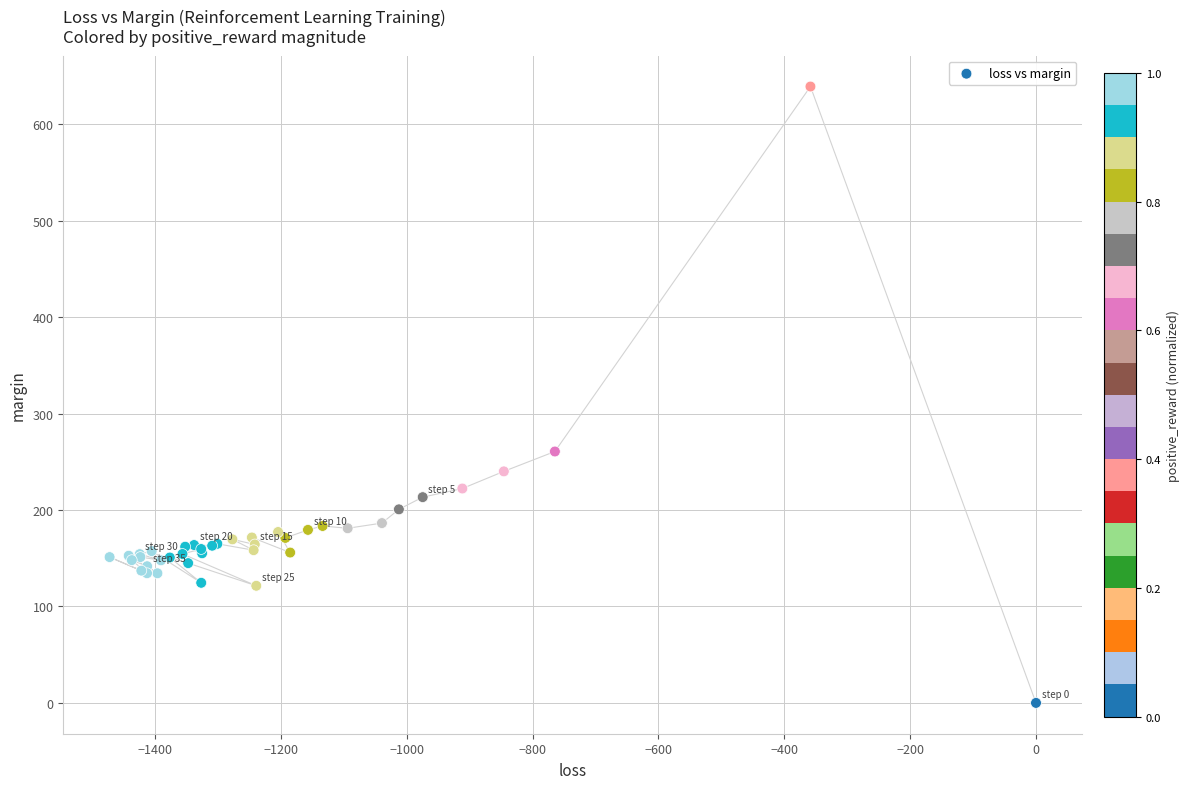

What Y value in the scatter plot is closest to 319?

260.6